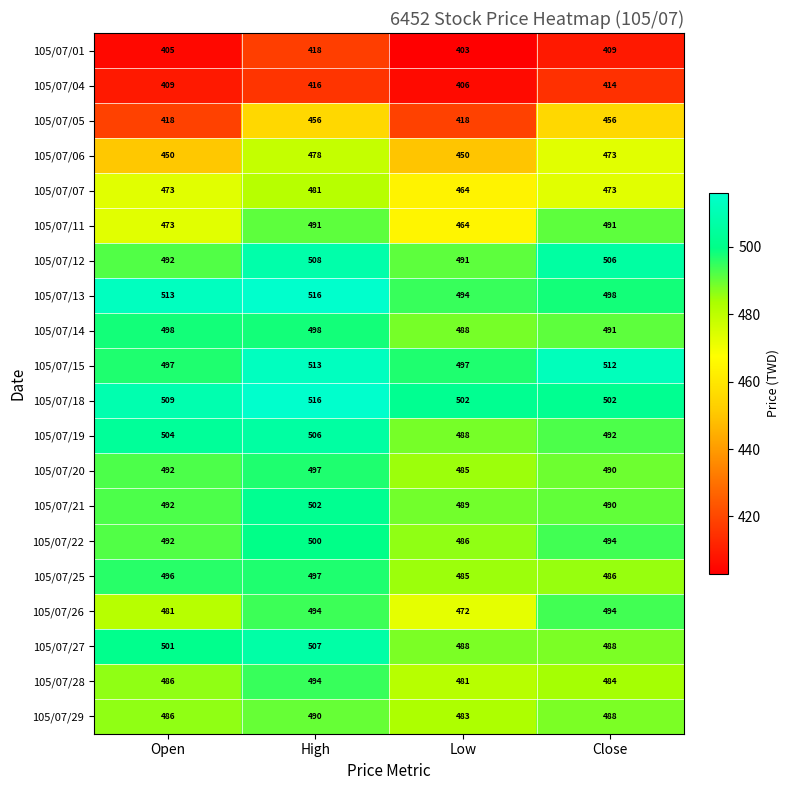

Between Open and Close, which series saw the biggest shift?

105/07/05